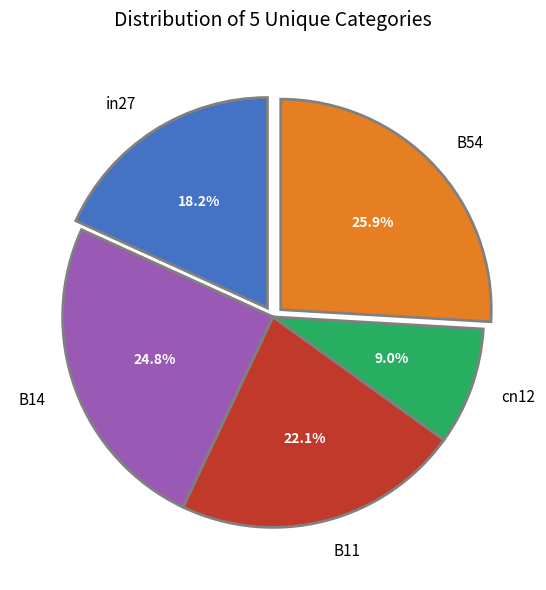

Is it true that B11 is 9% of the pie?

False